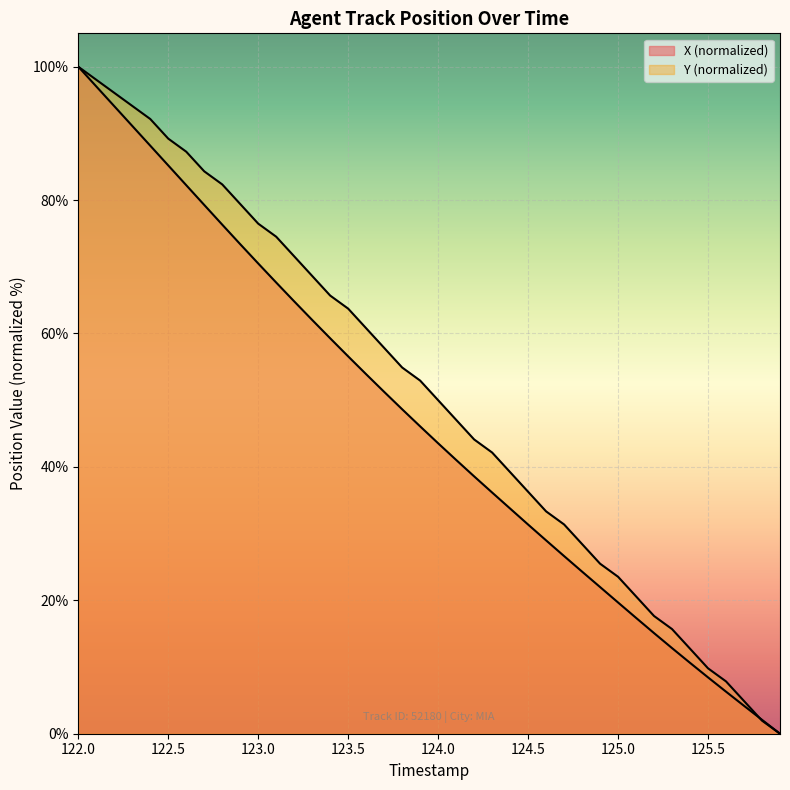

How many intersections are there between Y and X?

1